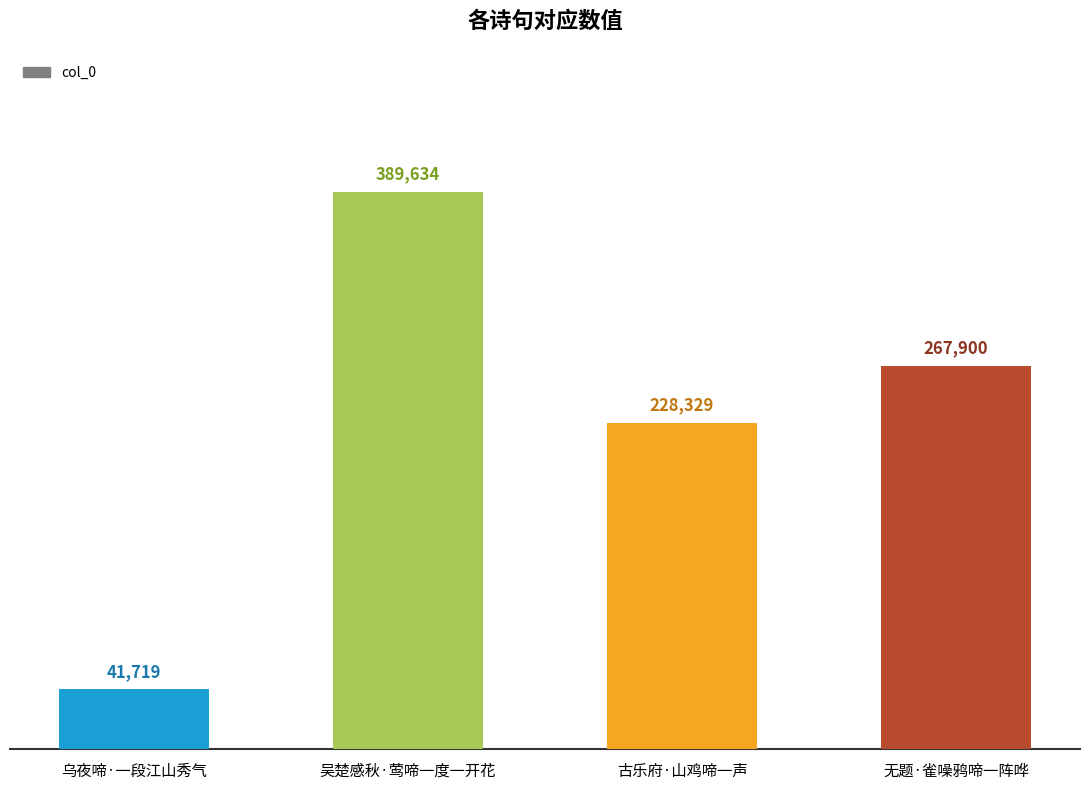

What is the minimum value shown in the chart?

41719